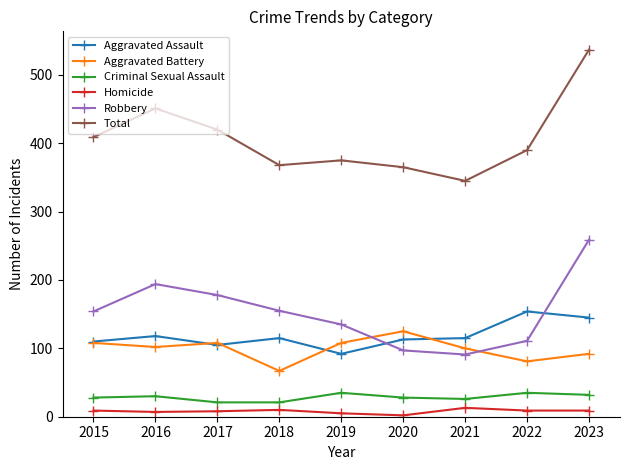

How many lines are shown in the chart?

6